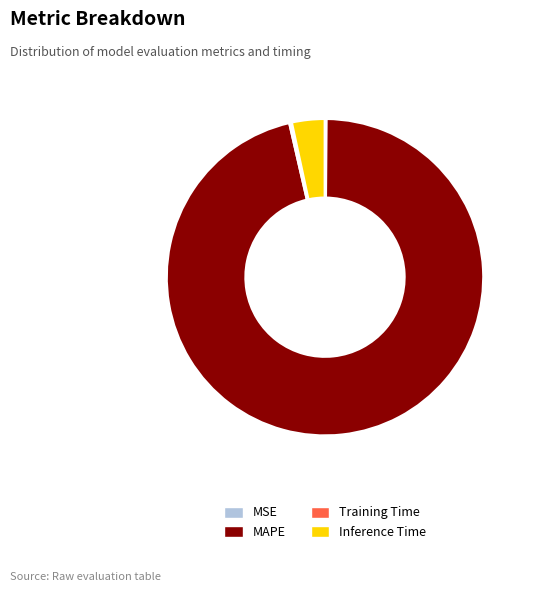

True or false: Inference Time accounts for 3% of the total.

True